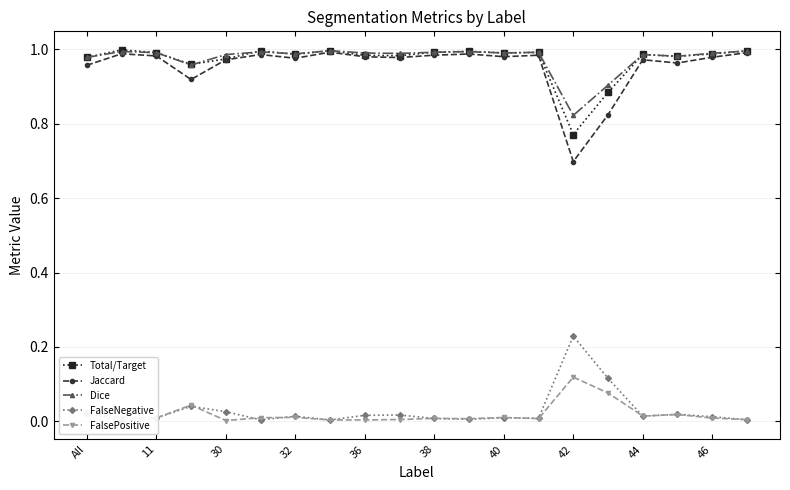

Does the chart have visible grid lines?

Yes